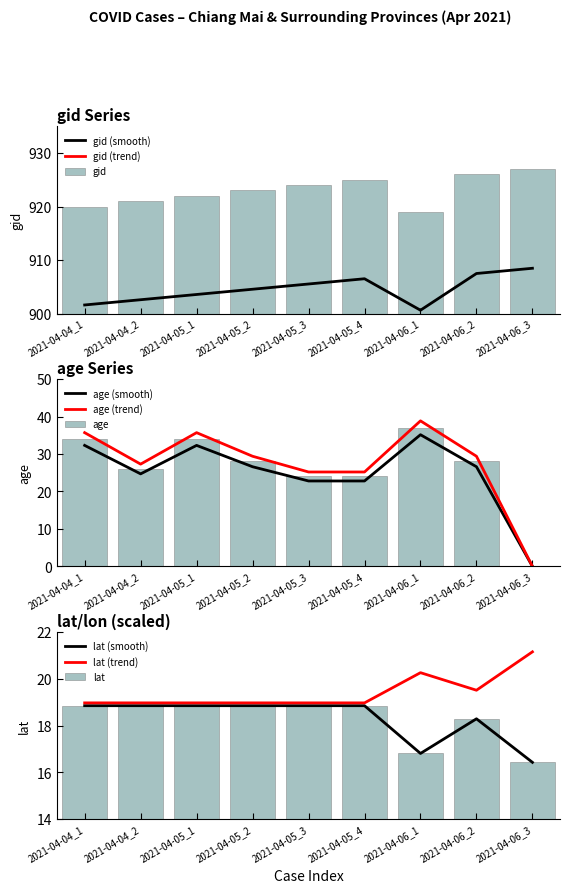

Reading left to right, what are all the values shown in this chart?

gid: 2021-04-04_1=901.6	2021-04-04_2=902.6	2021-04-05_1=903.6	2021-04-05_2=904.5	2021-04-05_3=905.5	2021-04-05_4=906.5	2021-04-06_1=900.6	2021-04-06_2=907.5	2021-04-06_3=908.5
age: 2021-04-04_1=32.3	2021-04-04_2=24.7	2021-04-05_1=32.3	2021-04-05_2=26.6	2021-04-05_3=22.8	2021-04-05_4=22.8	2021-04-06_1=35.1	2021-04-06_2=26.6	2021-04-06_3=0.0
lat_scaled: 2021-04-04_1=18.9	2021-04-04_2=18.9	2021-04-05_1=18.9	2021-04-05_2=18.9	2021-04-05_3=18.9	2021-04-05_4=18.9	2021-04-06_1=16.8	2021-04-06_2=18.3	2021-04-06_3=16.4
lon_scaled: 2021-04-04_1=19.0	2021-04-04_2=19.0	2021-04-05_1=19.0	2021-04-05_2=19.0	2021-04-05_3=19.0	2021-04-05_4=19.0	2021-04-06_1=20.3	2021-04-06_2=19.5	2021-04-06_3=21.2